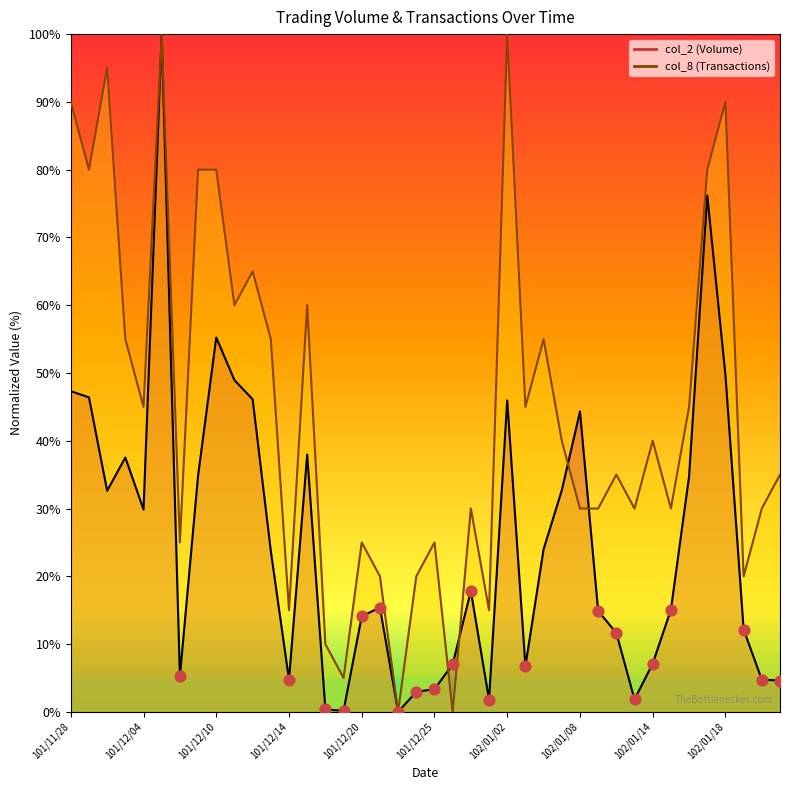

Which series has the largest Y range (max minus min)?

col_2